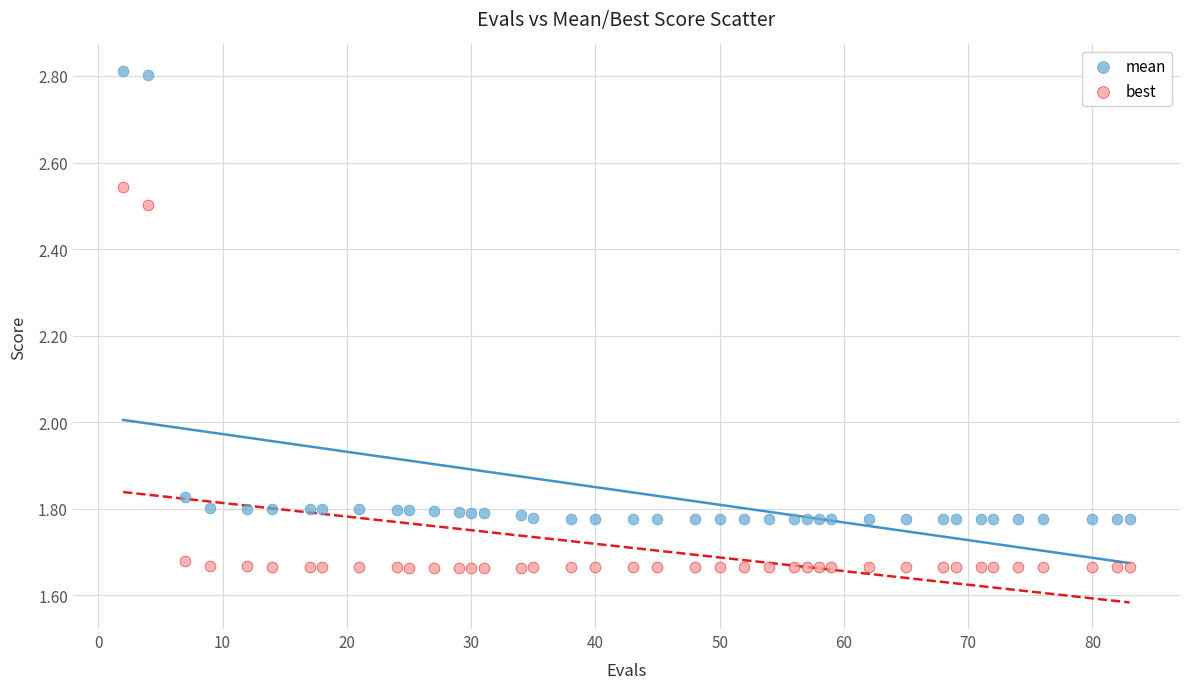

Which series reaches the maximum Y coordinate?

mean